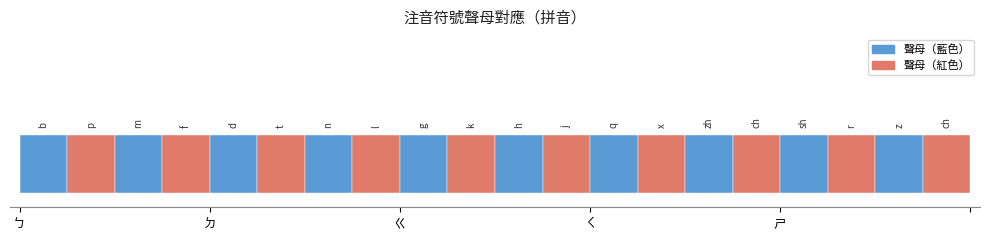

What is the total value across all series at ㄐ?

13